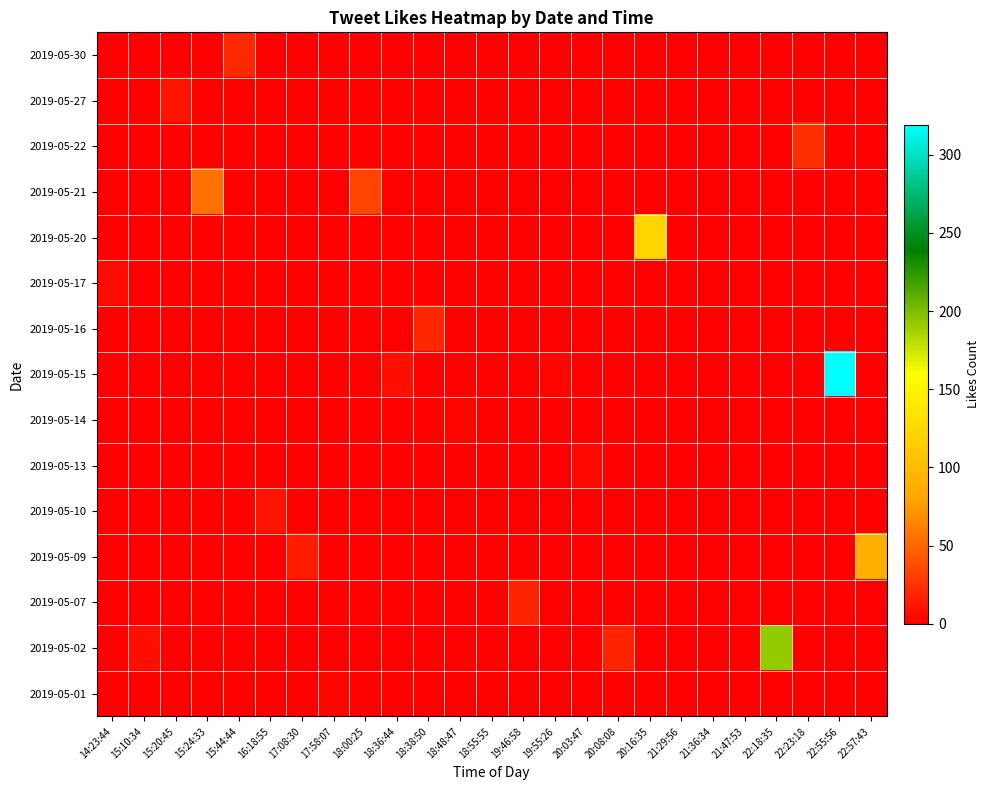

How many distinct data groups are displayed?

15